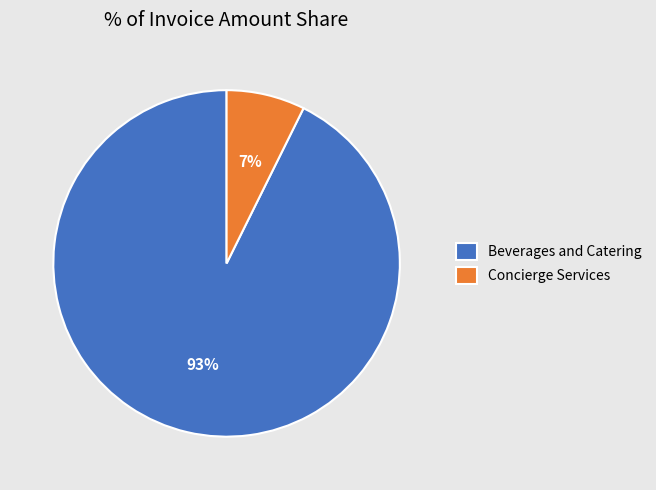

What is the majority slice?

Beverages and Catering